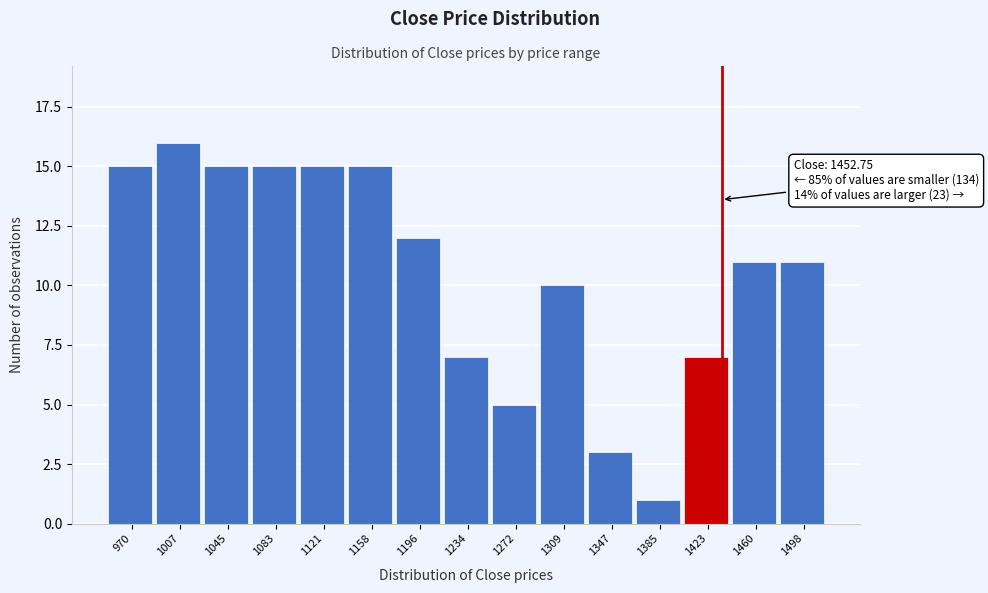

Reading right to left, list all the values displayed in this chart.

1498=11	1460=11	1423=7	1385=1	1347=3	1309=10	1272=5	1234=7	1196=12	1158=15	1121=15	1083=15	1045=15	1007=16	970=15